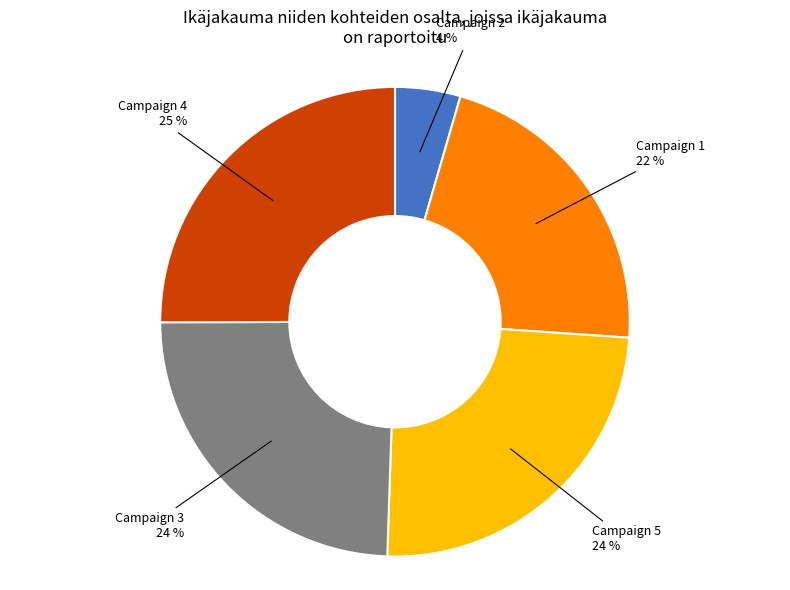

Does any single category account for the majority?

No